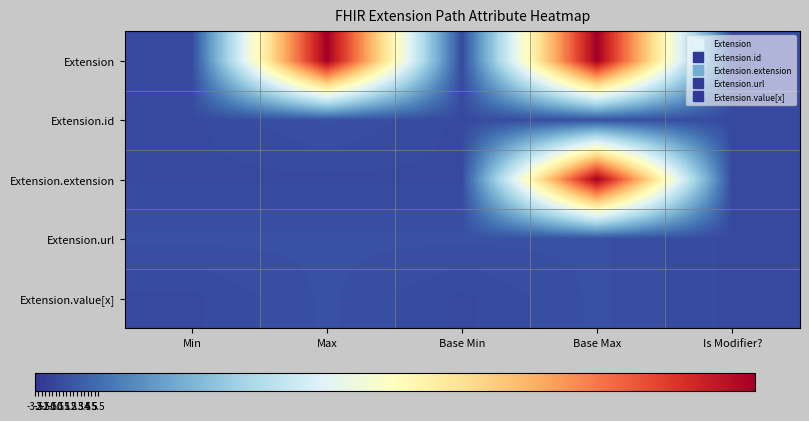

What is the spread (max minus min) of values at Max?

99